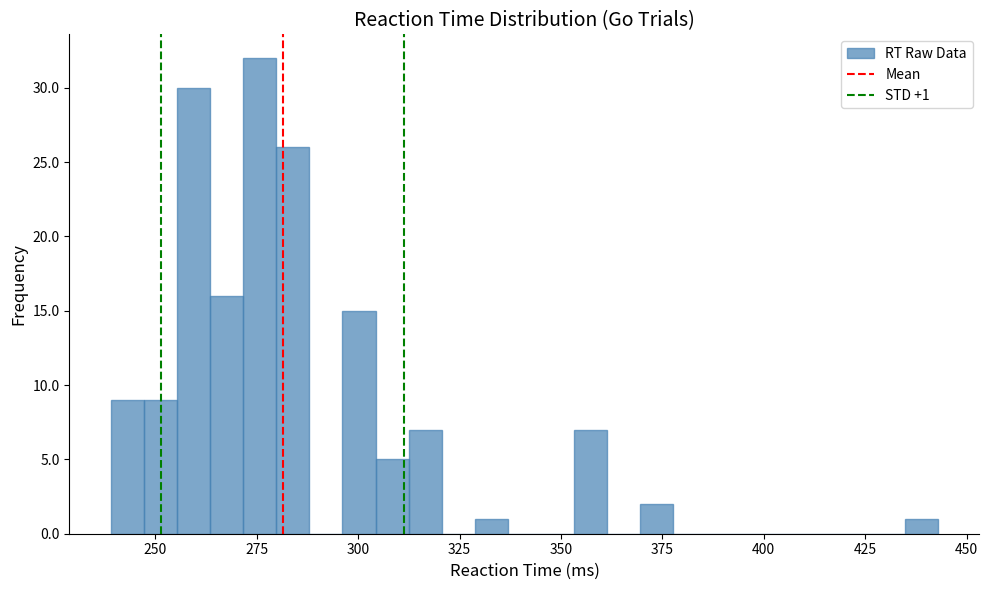

Read against the x-axis, roughly where is the centre of the tallest bar?

275